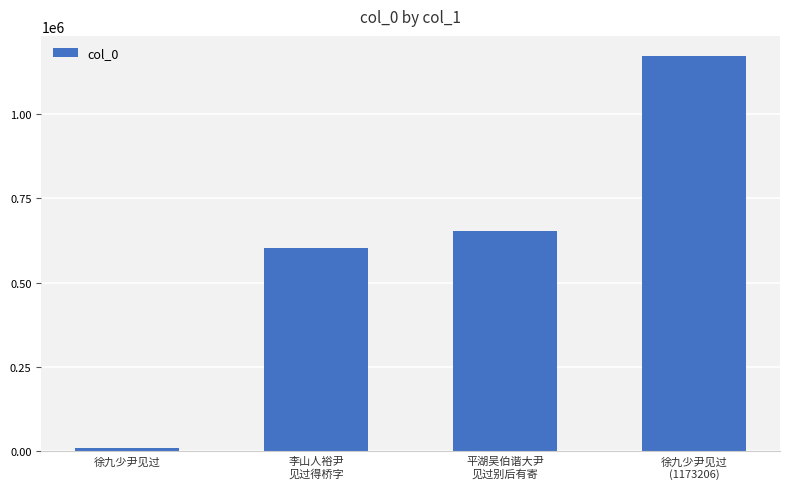

Which has a higher value, 李山人裕尹
见过得桥字 or 平湖吴伯谐大尹
见过别后有寄?

平湖吴伯谐大尹
见过别后有寄